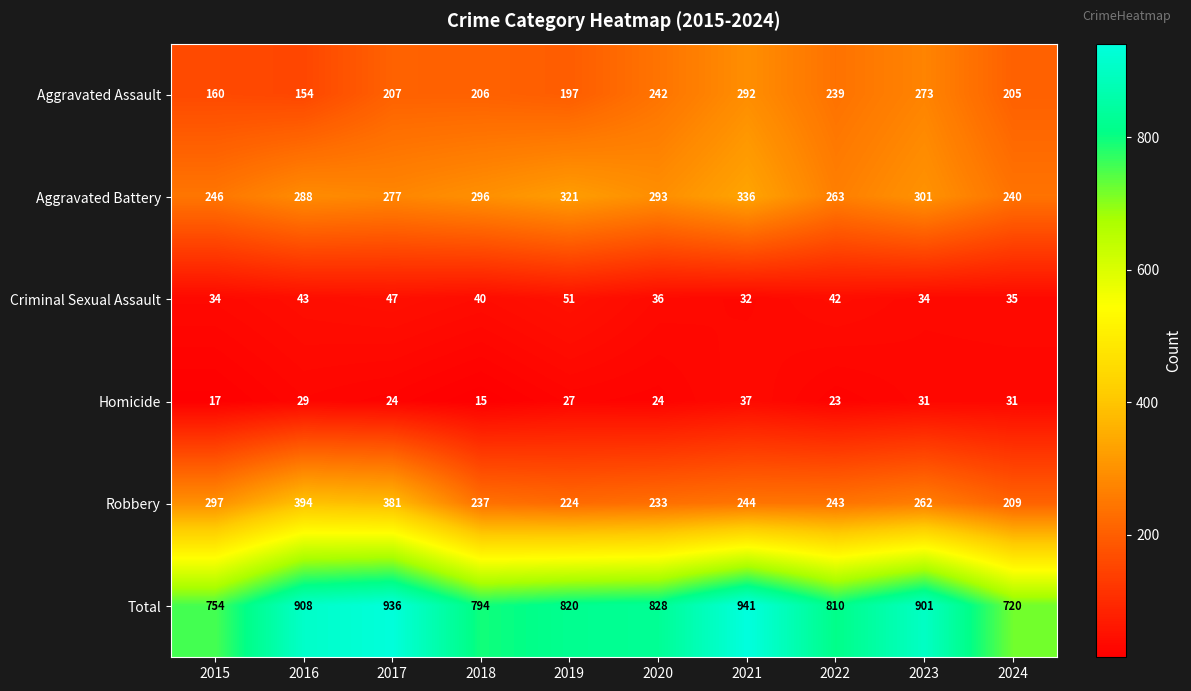

Read the Homicide value at 2020.

24